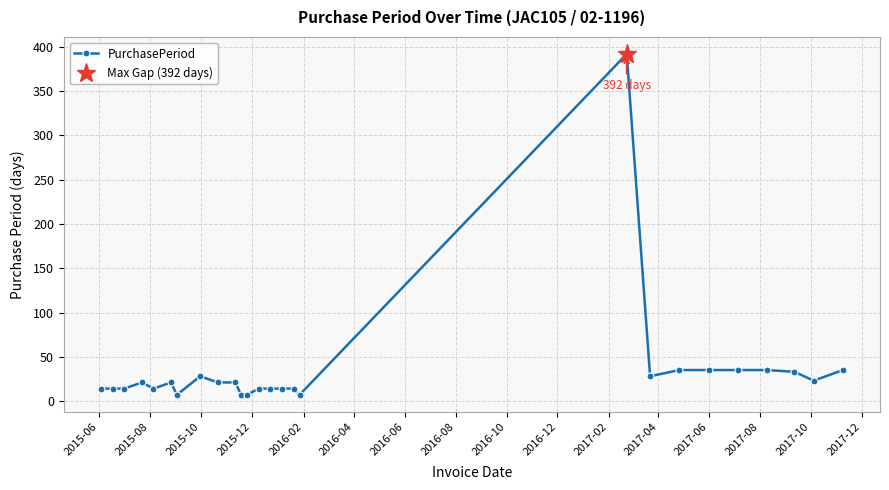

How many distinct data groups are displayed?

1